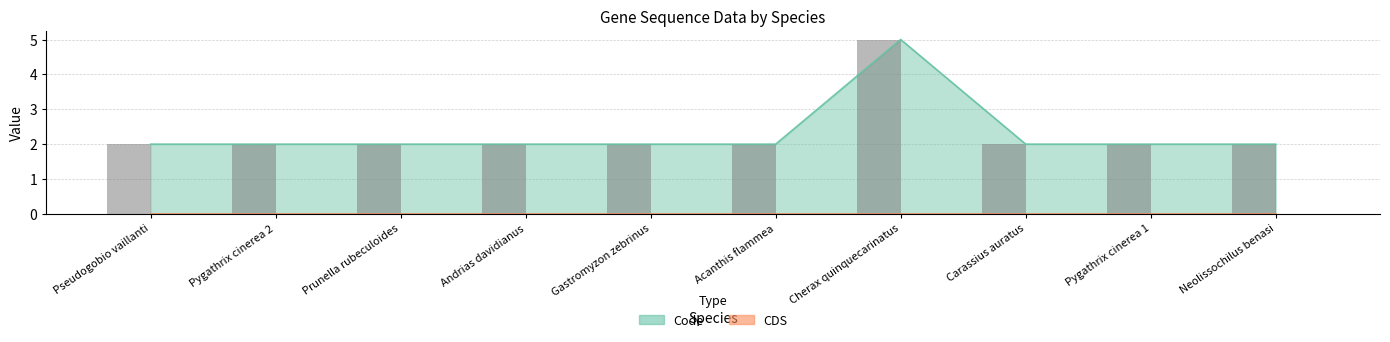

What is the label of the 4th bar from the left?

Andrias davidianus